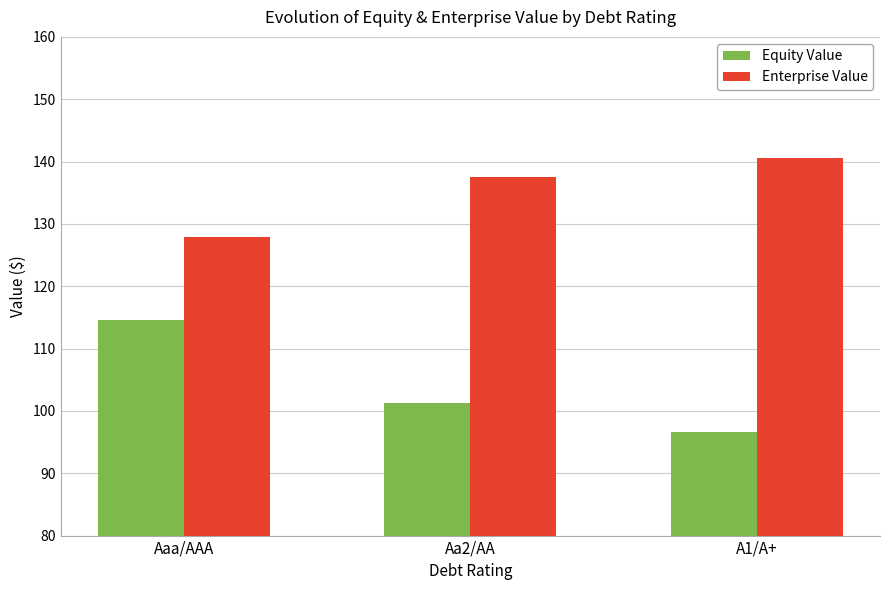

What is the label of the 2nd bar from the left?

Aa2/AA